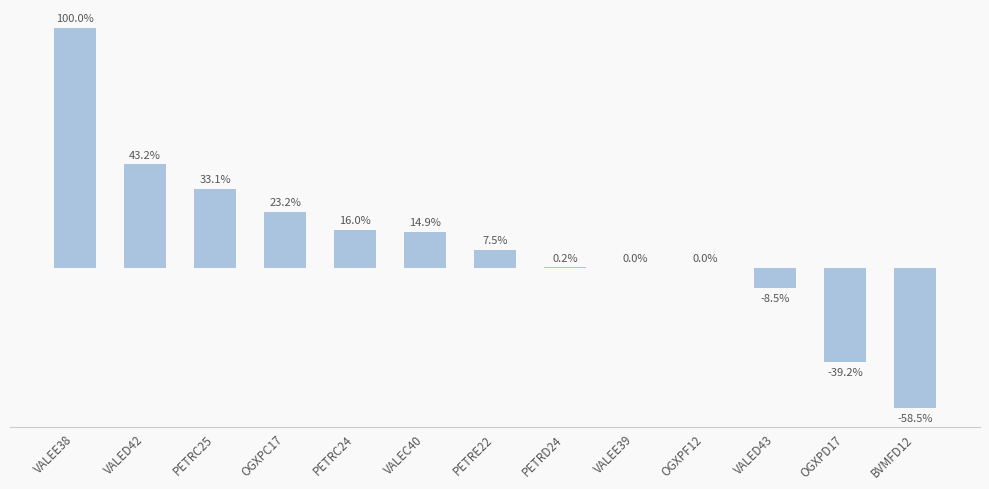

Between VALEE39 and OGXPF12, which is larger?

VALEE39